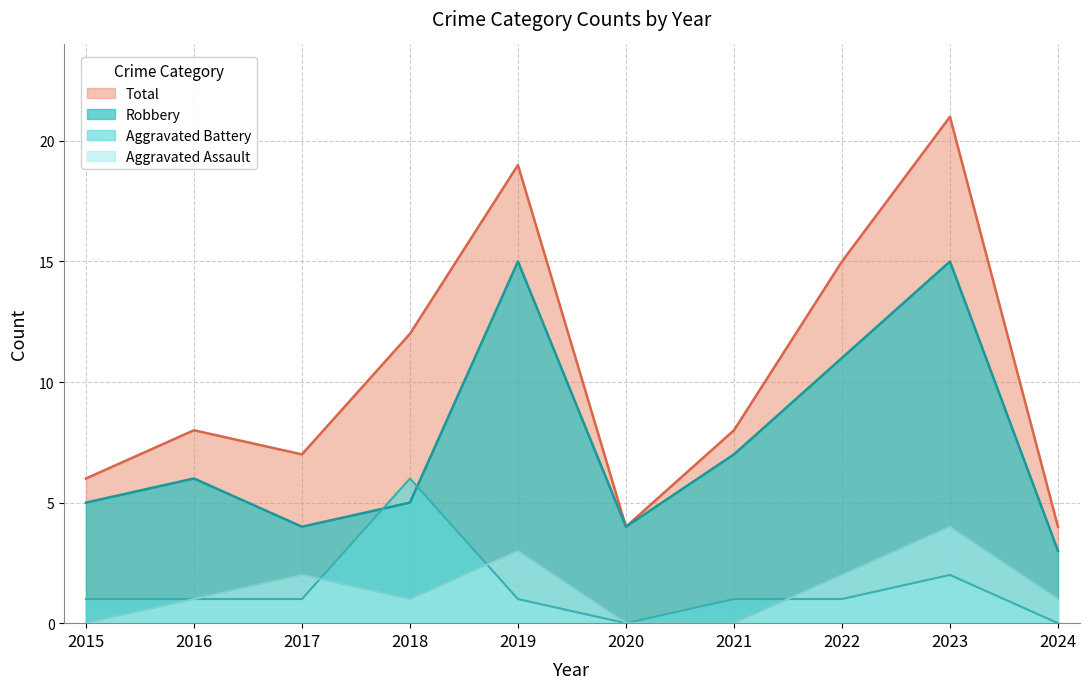

Which category has the highest value in the Aggravated Battery series?

2018